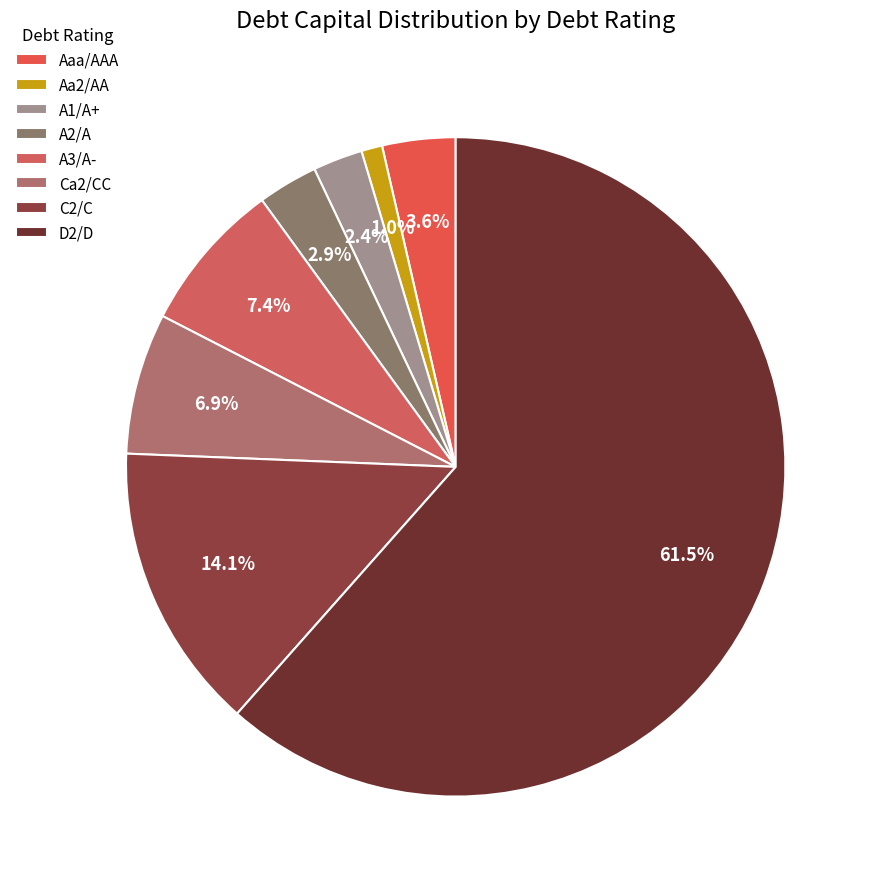

Does any single category account for the majority?

Yes